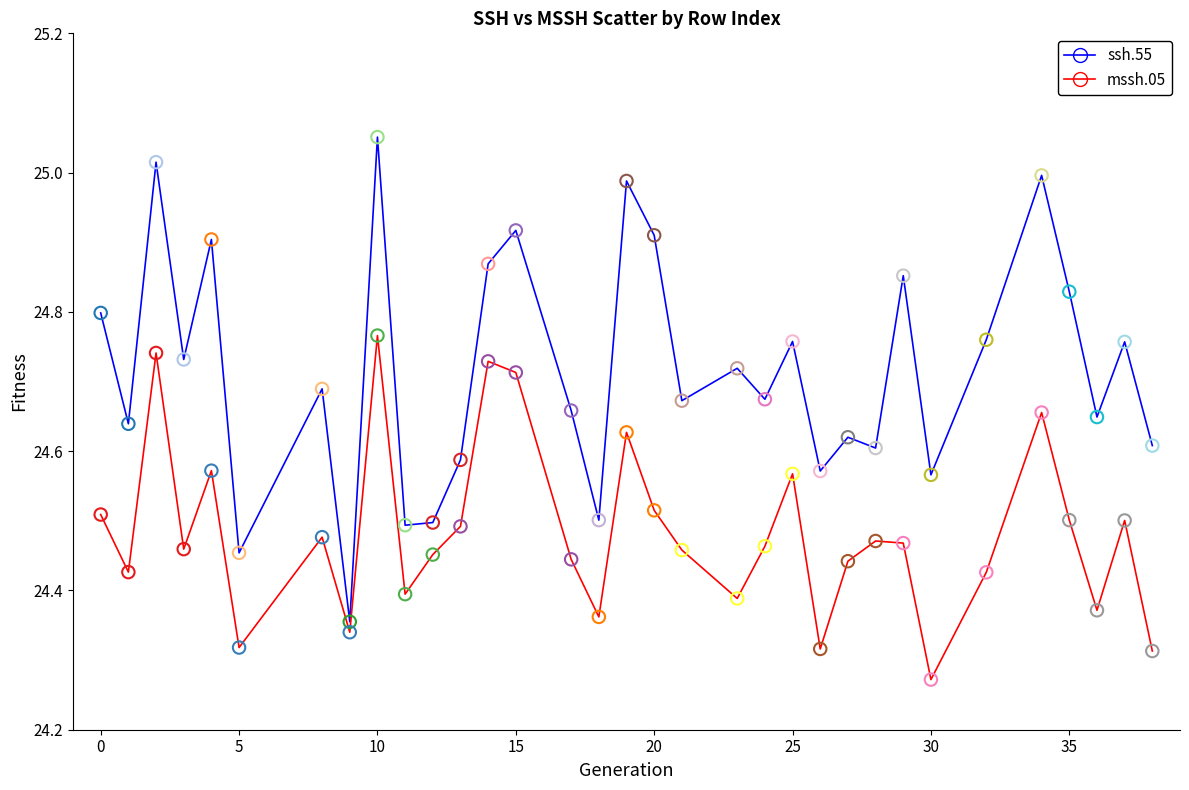

Which series has the largest total across all categories?

ssh.55